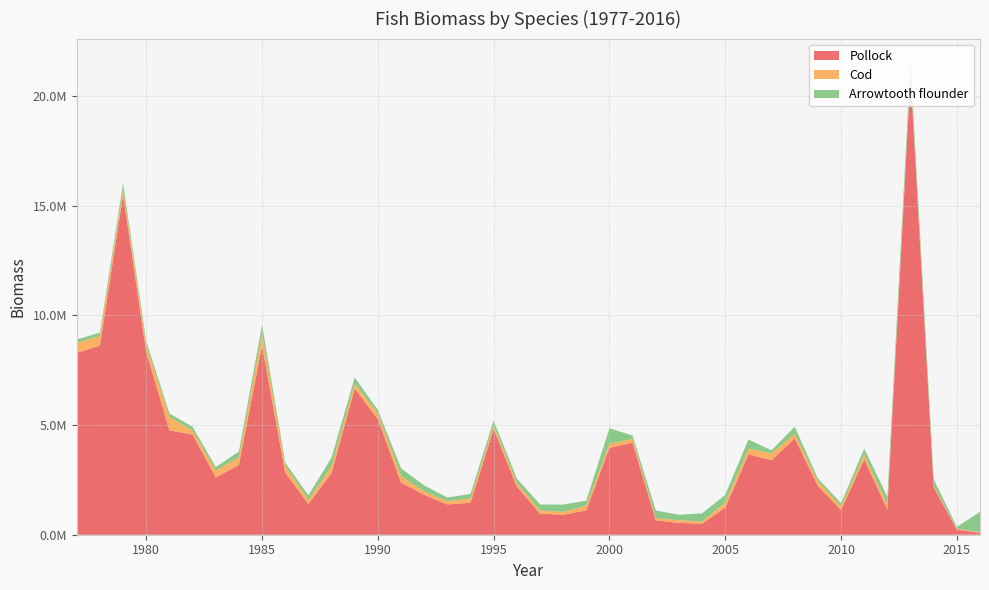

Reading left to right, list all the values displayed in this chart.

Pollock: 1977=8293161.1	1978=8621760.8	1979=15500040.3	1980=8314642.0	1981=4757188.9	1982=4567130.6	1983=2613170.8	1984=3180103.0	1985=8619261.8	1986=2824881.6	1987=1398785.5	1988=2813804.2	1989=6659313.5	1990=5265586.5	1991=2383193.7	1992=1813466.3	1993=1380354.6	1994=1455050.6	1995=4814736.4	1996=2193177.7	1997=962243.4	1998=906535.5	1999=1111889.1	2000=3961849.6	2001=4190942.6	2002=660239.1	2003=537532.8	2004=503871.7	2005=1231787.3	2006=3658882.4	2007=3394683.4	2008=4390382.3	2009=2223457.2	2010=1122011.8	2011=3432772.5	2012=1154765.6	2013=20949560.2	2014=2158307.0	2015=234560.2	2016=83878.7
Cod: 1977=455699.7	1978=428845.8	1979=257732.3	1980=310535.0	1981=616449.6	1982=179270.1	1983=311059.1	1984=352489.3	1985=544160.6	1986=306618.8	1987=182187.3	1988=317513.1	1989=234806.5	1990=258695.6	1991=296345.4	1992=164217.5	1993=154543.9	1994=196515.9	1995=167751.4	1996=177778.2	1997=143866.7	1998=133806.3	1999=221764.3	2000=184555.3	2001=169400.2	2002=102631.6	2003=121897.7	2004=96539.5	2005=242349.5	2006=260293.9	2007=317043.2	2008=209491.0	2009=217819.9	2010=166823.0	2011=212578.6	2012=215454.1	2013=158084.6	2014=63801.3	2015=35213.4	2016=36926.9
Arrowtooth flounder: 1977=148702.4	1978=164964.1	1979=261780.8	1980=184333.2	1981=155439.9	1982=174439.5	1983=159531.6	1984=258960.9	1985=407395.6	1986=159012.9	1987=213108.2	1988=378365.4	1989=277559.2	1990=160480.4	1991=348326.2	1992=268363.2	1993=160531.5	1994=212008.5	1995=225015.8	1996=193907.5	1997=273630.3	1998=332414.5	1999=220420.9	2000=708671.7	2001=159639.6	2002=340437.6	2003=251045.5	2004=375959.6	2005=337237.6	2006=422450.7	2007=136812.5	2008=319811.1	2009=124649.4	2010=150911.1	2011=280337.1	2012=361712.6	2013=432785.3	2014=308410.8	2015=87841.7	2016=916982.0